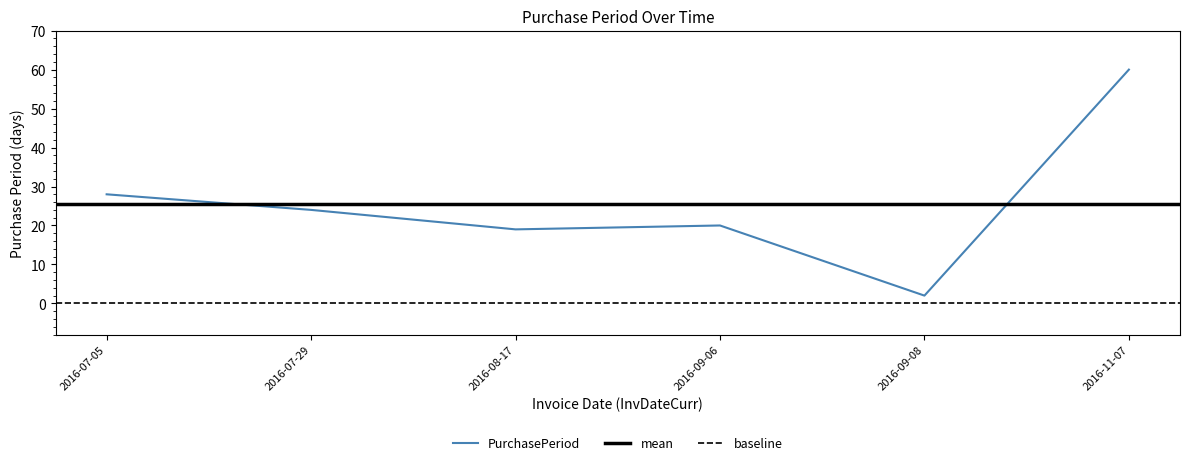

Rank the categories by value from highest to lowest.

2016-11-07, 2016-07-05, 2016-07-29, 2016-09-06, 2016-08-17, 2016-09-08